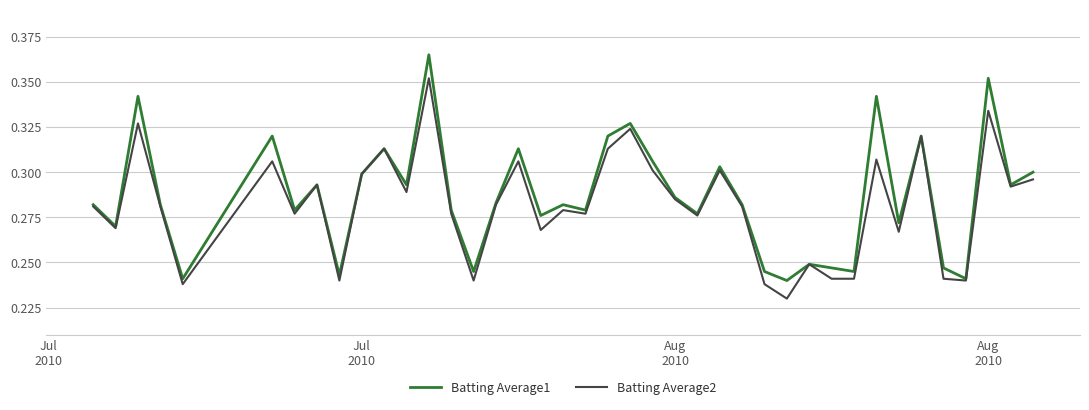

Does the chart have visible grid lines?

Yes